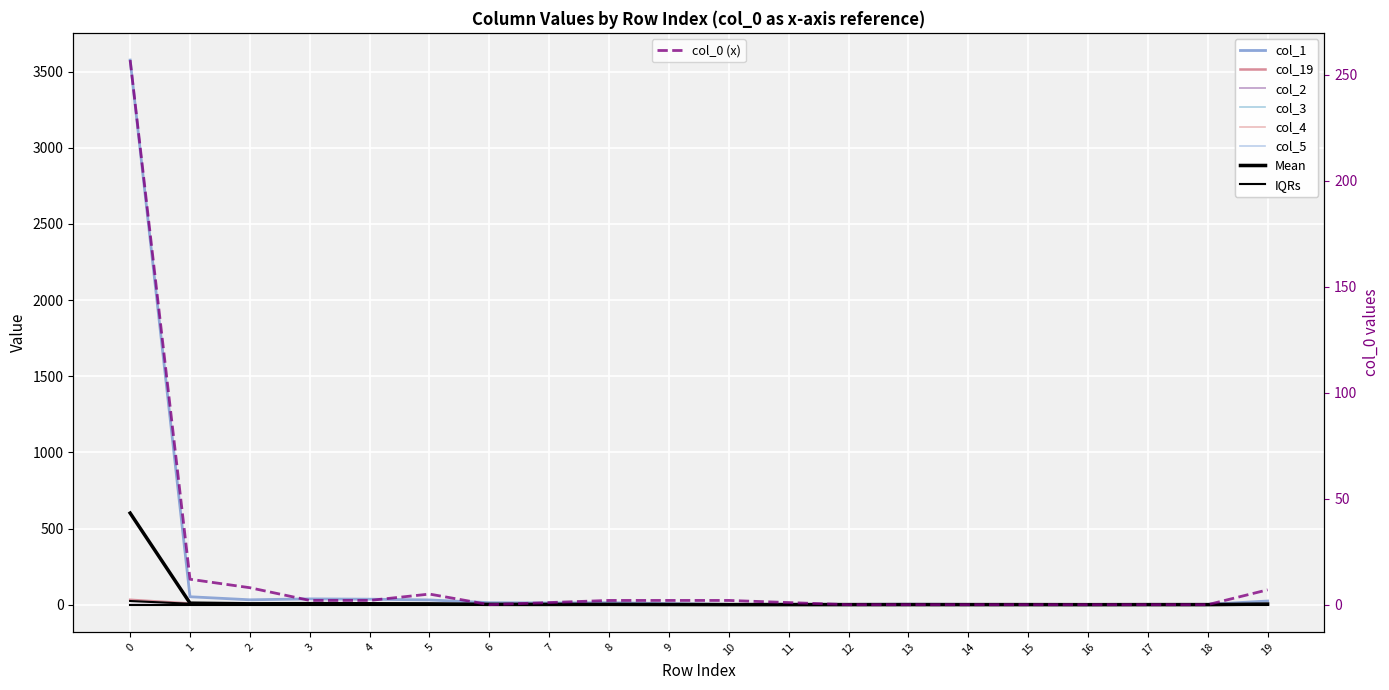

True or false: col_19 has a value of 2 at 3.

True